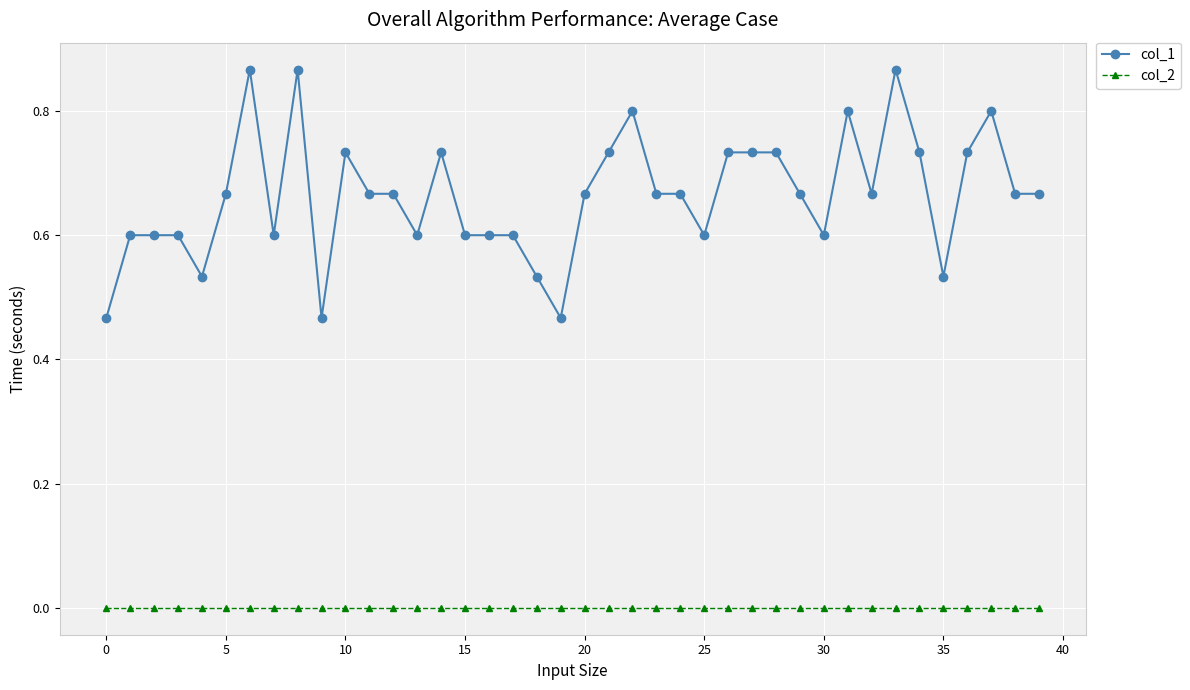

Does the chart display data point markers on the line(s)?

Yes